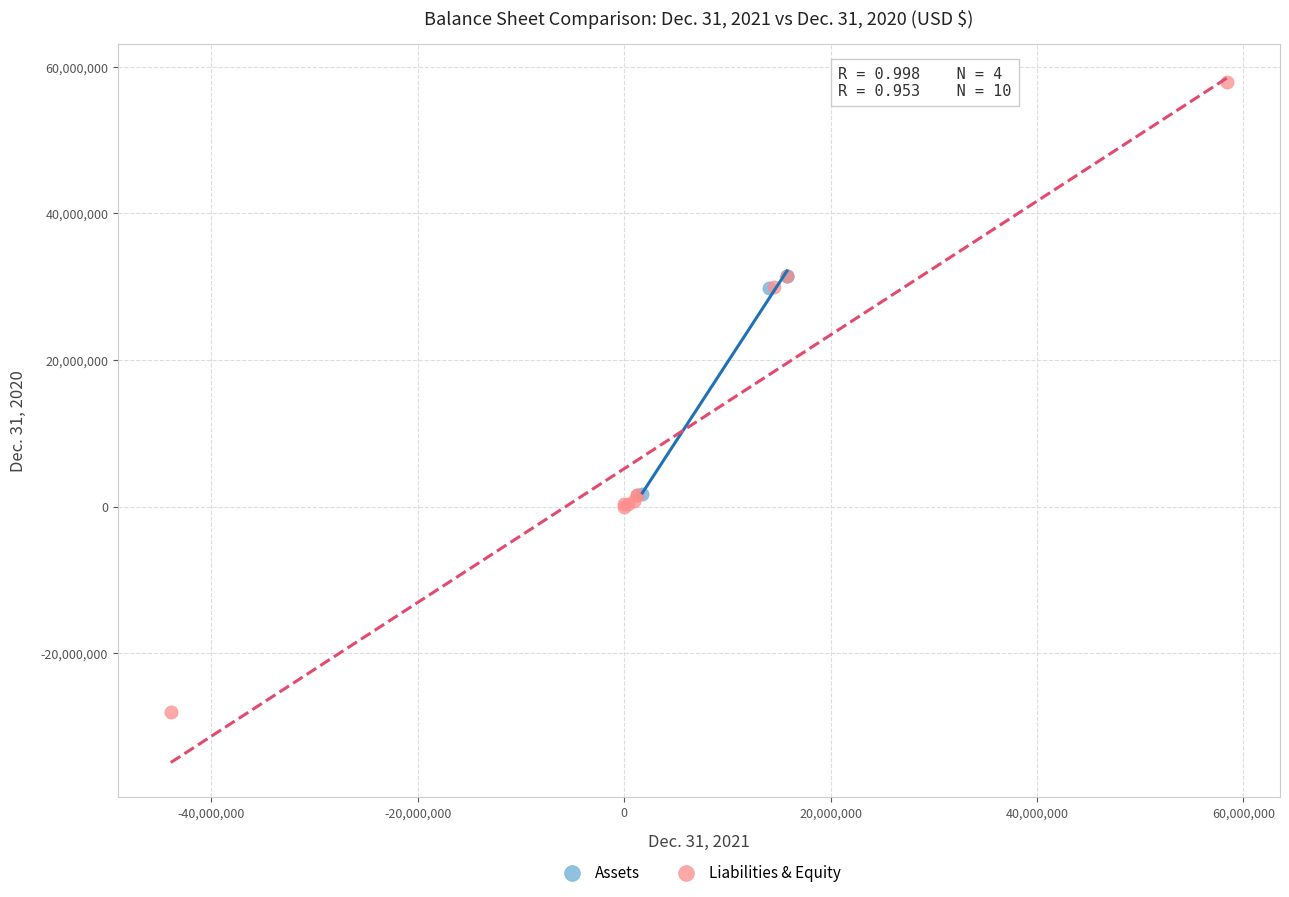

Which series has the widest spread of Y values?

Liabilities & Equity